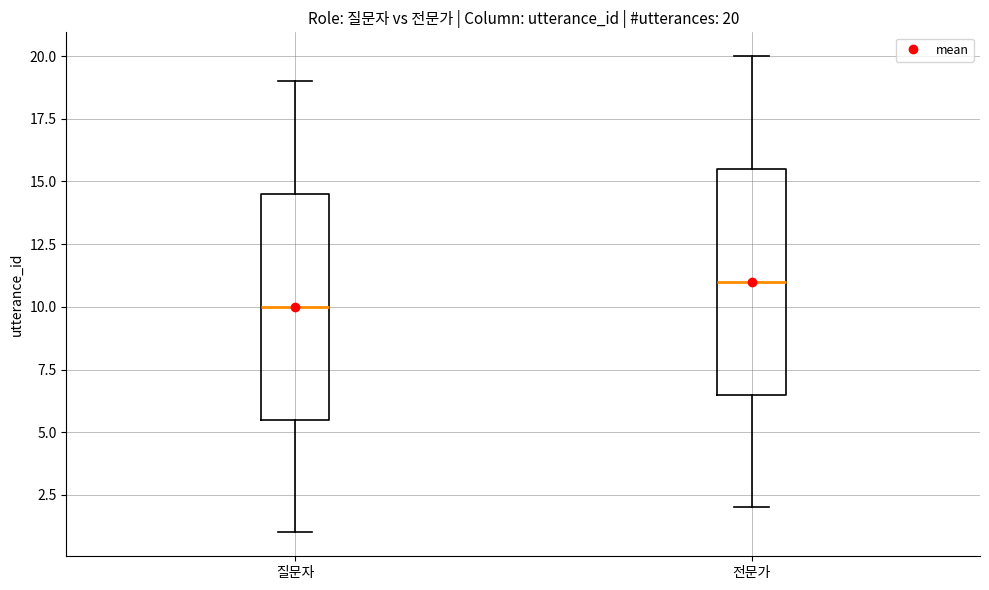

Which box's median line is the highest?

전문가